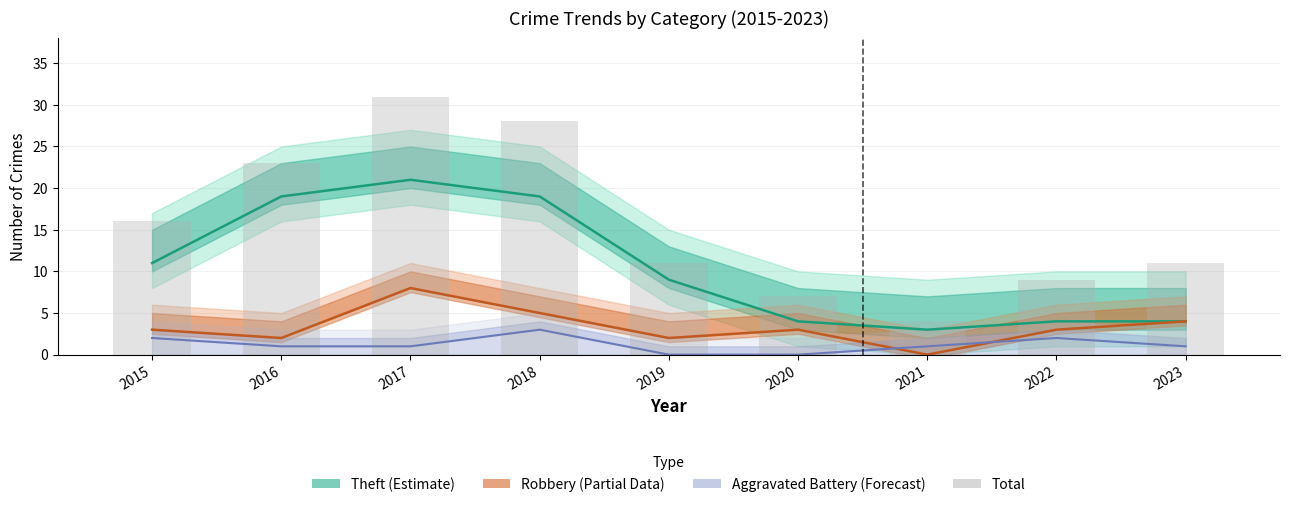

What is the value of the 2nd bar from the left?

23